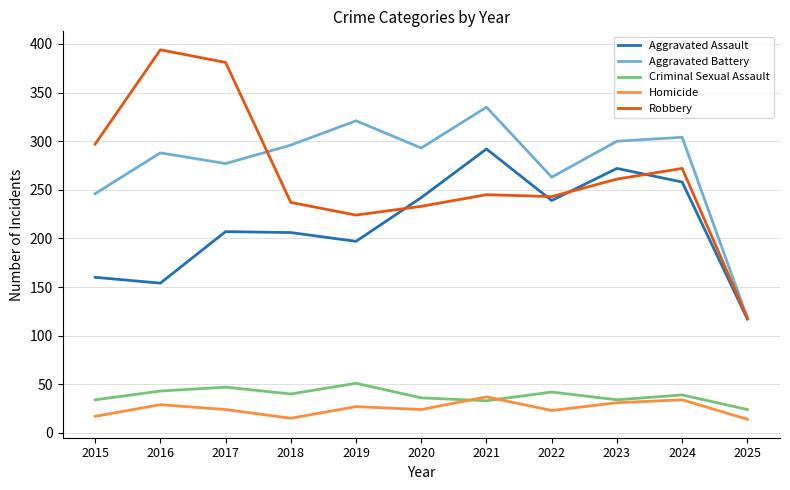

True or false: Homicide and Robbery intersect in this chart.

False